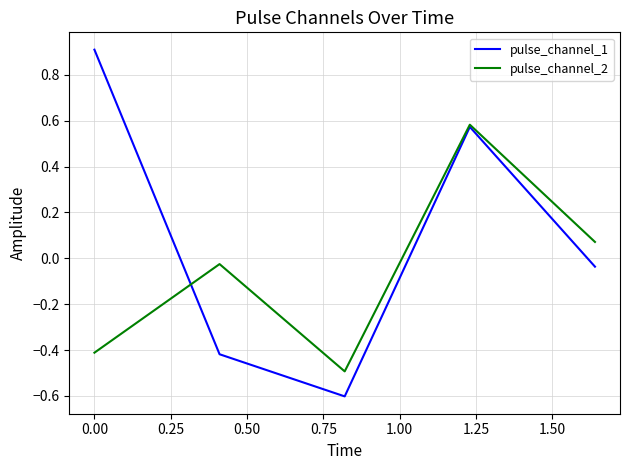

List the series in order of their peak value, highest first.

pulse_channel_1, pulse_channel_2